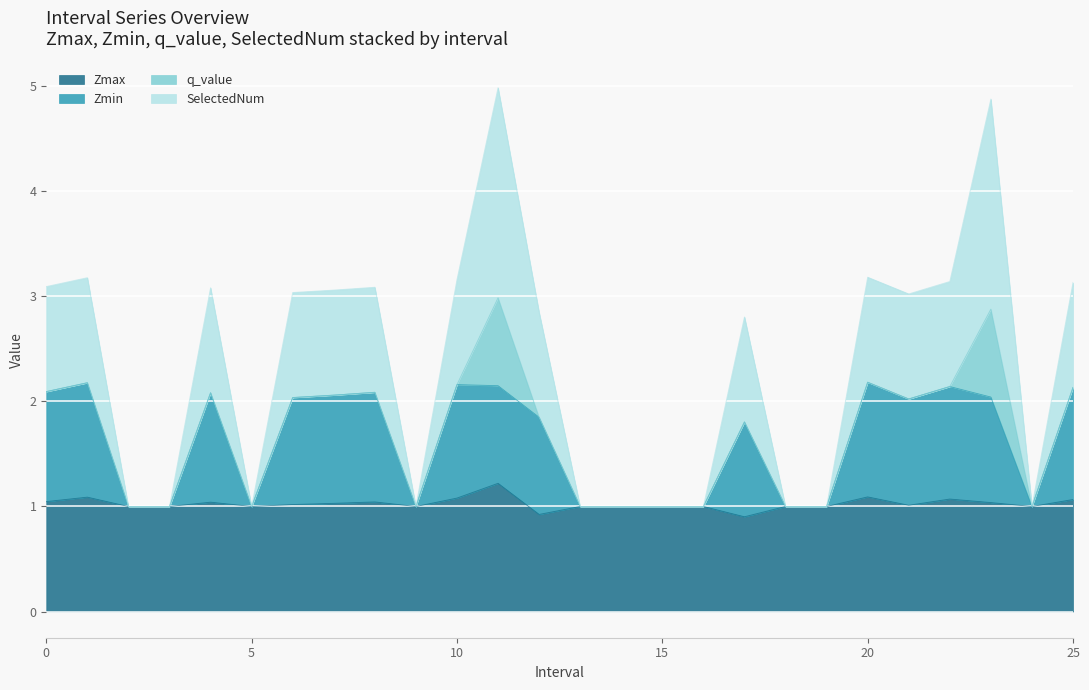

What is the highest value of the Zmax series?

1.2